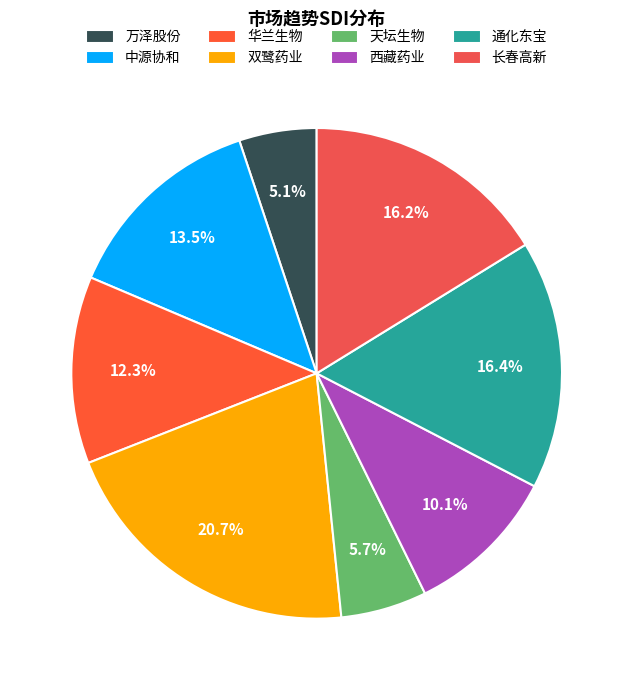

True or false: 双鹭药业 accounts for 32% of the total.

False